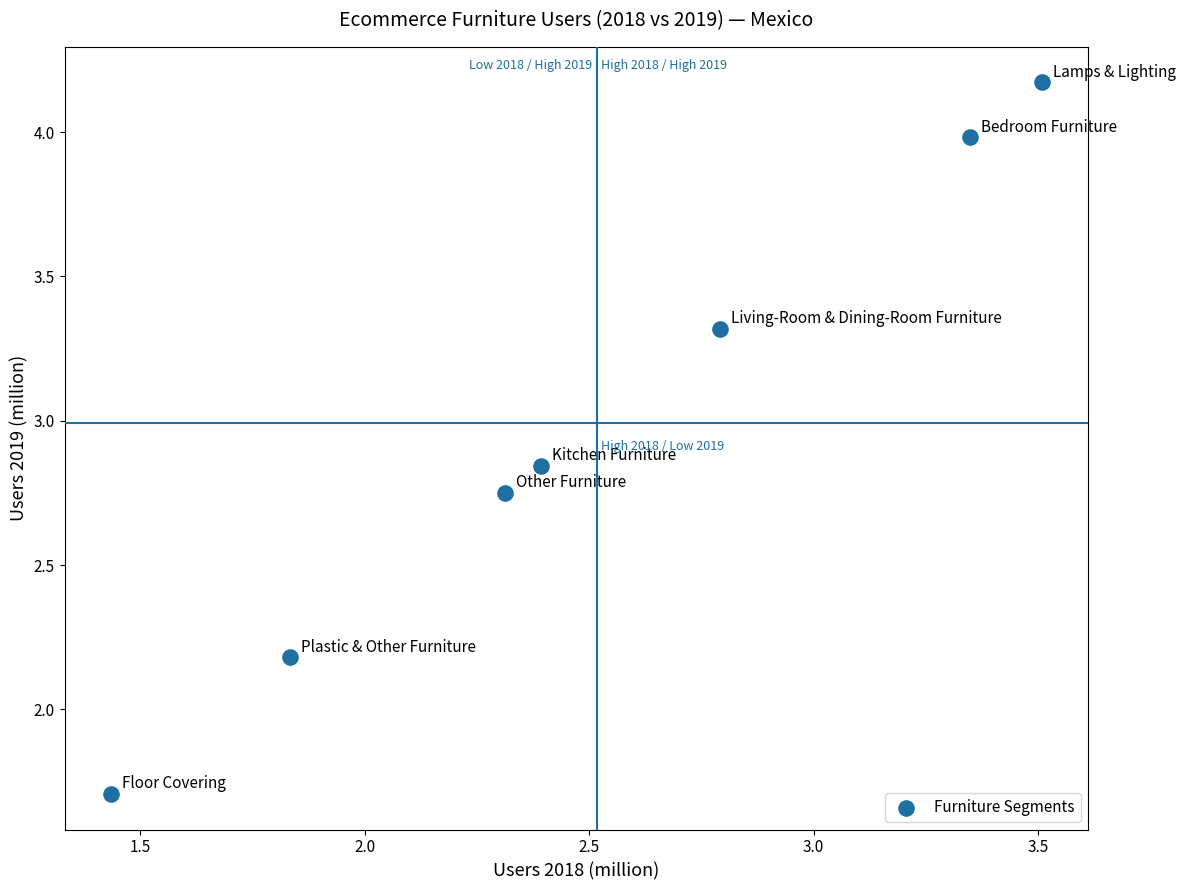

What is the average X value?

2.5